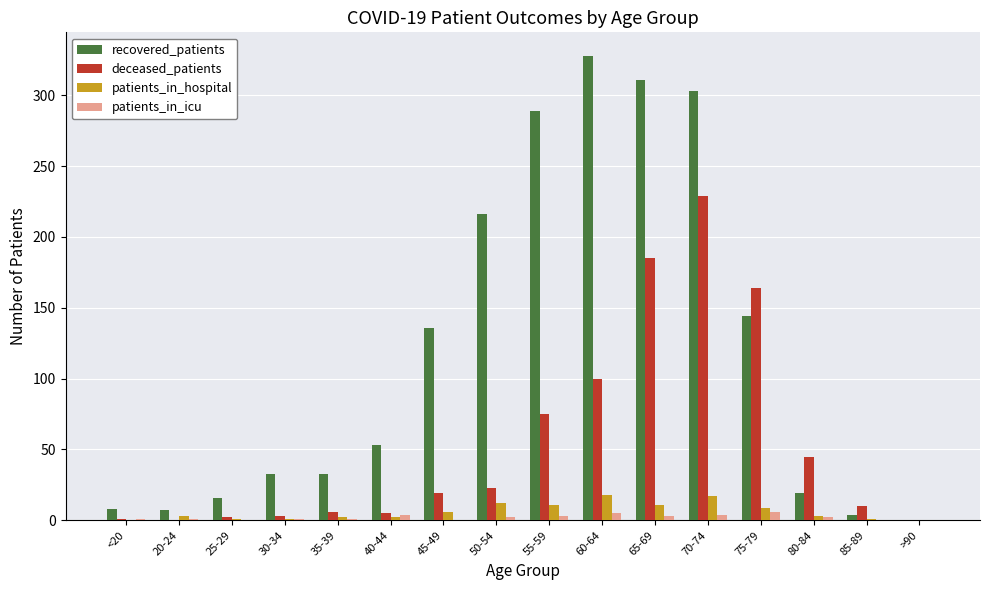

Which series changed the most between 55-59 and >90?

recovered_patients